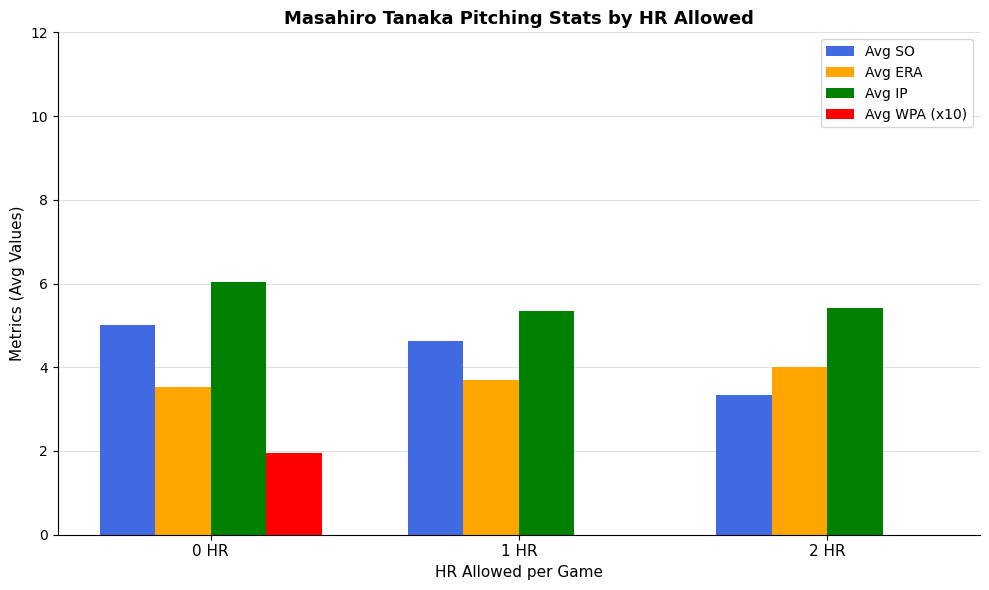

Where is Avg SO nearest to the value 4?

1 HR